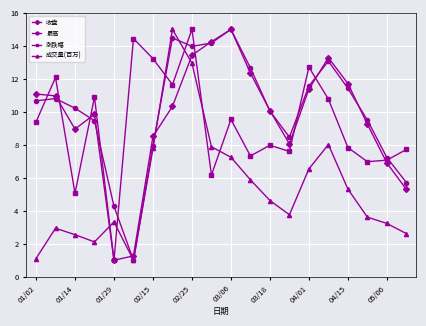

How many lines are shown in the chart?

4